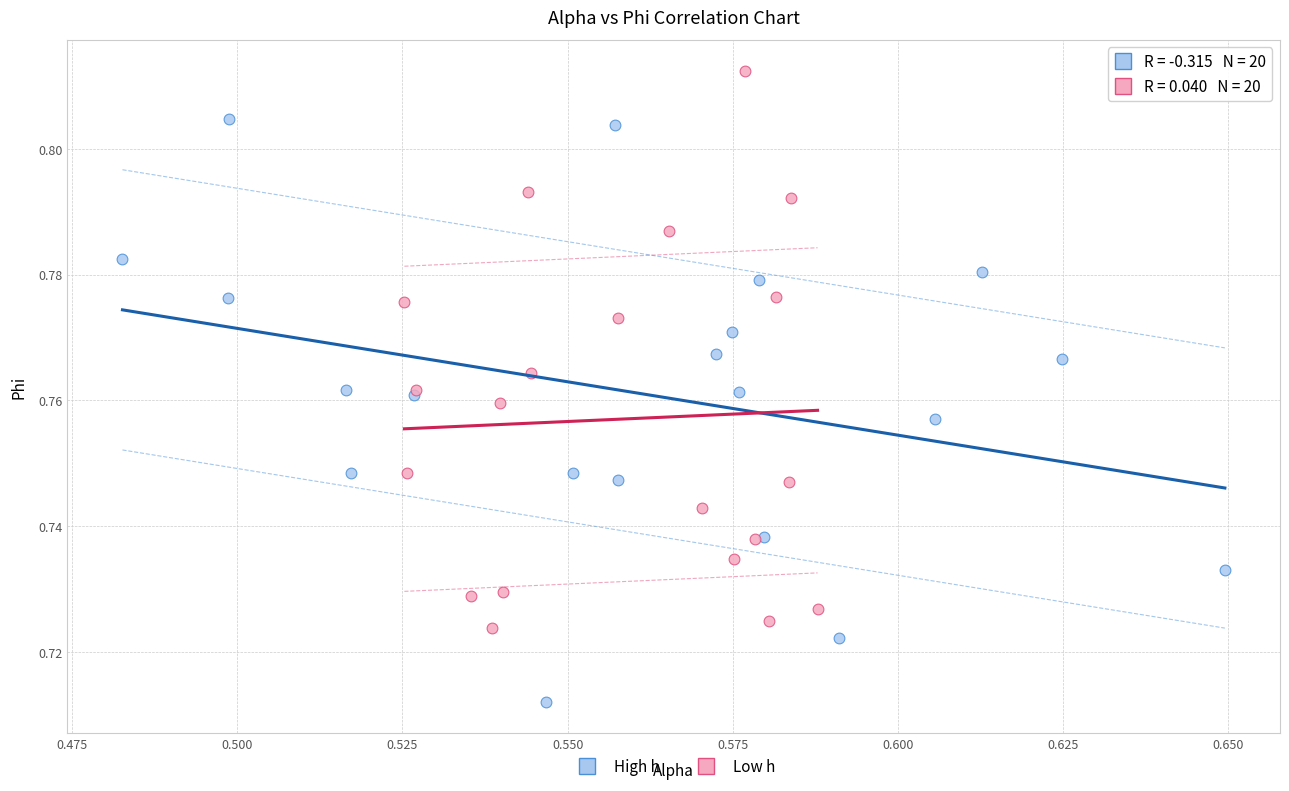

Which series reaches the maximum Y coordinate?

Low h